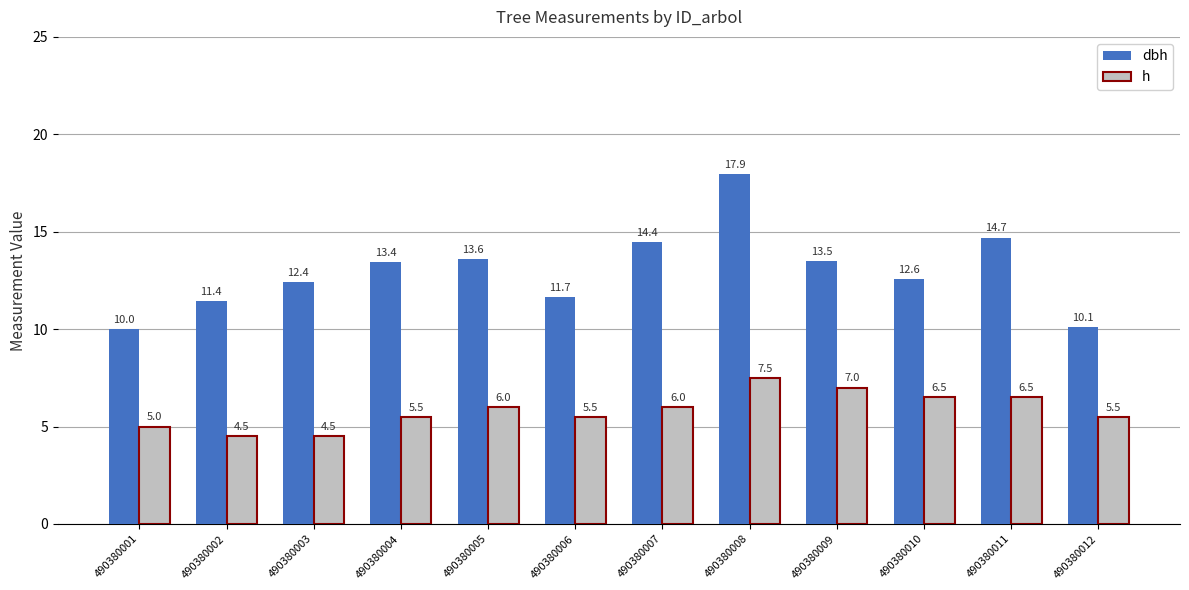

Does the chart contain any negative values?

No